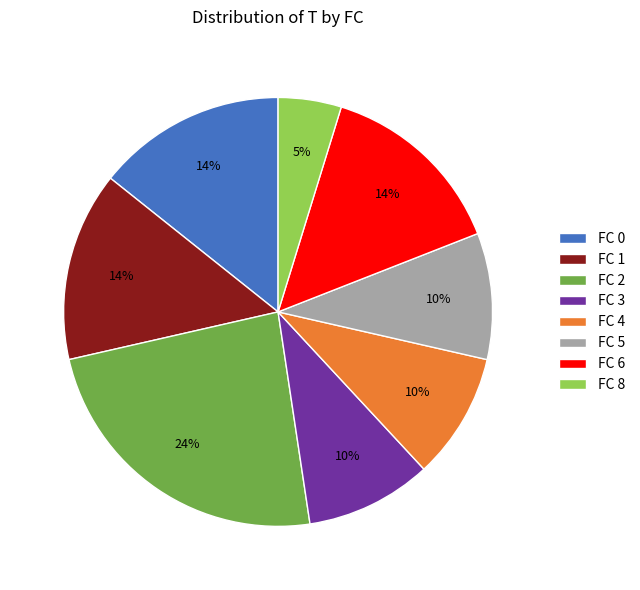

Do FC 5 and FC 6 together represent more than half of the pie?

No